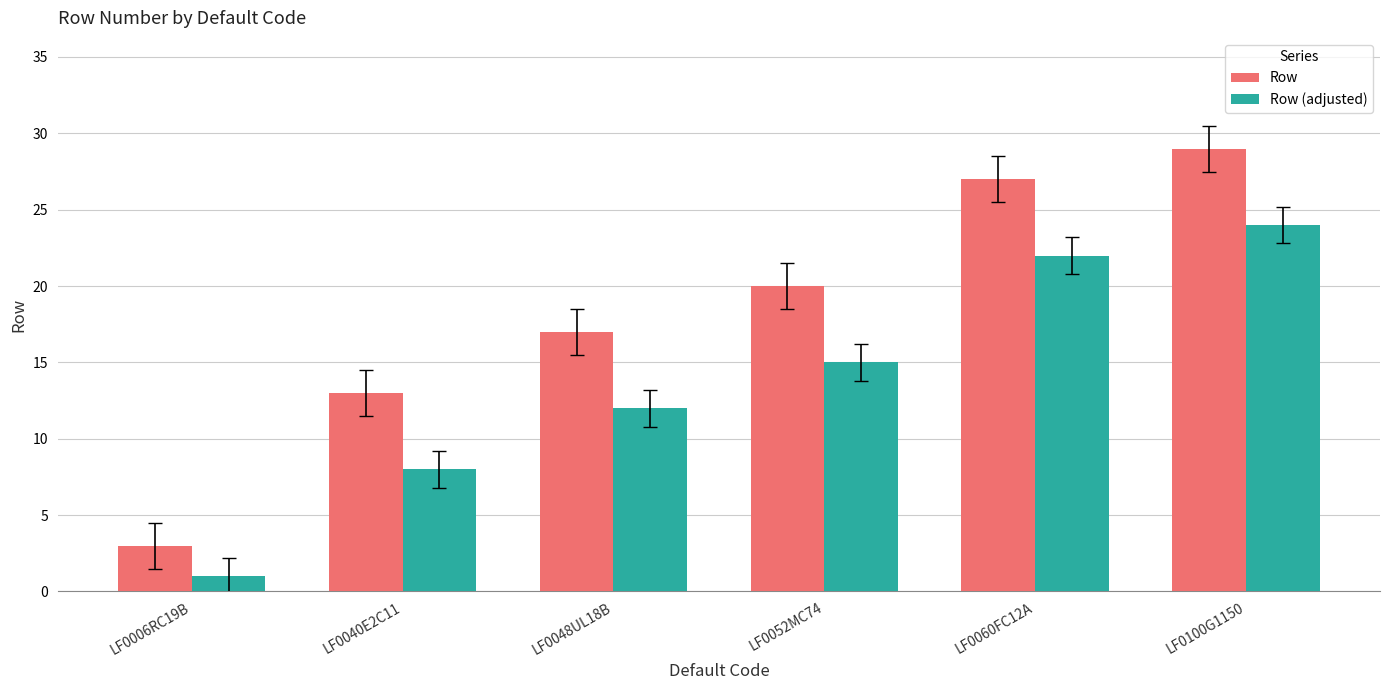

What is the total value across all series at LF0048UL18B?

29